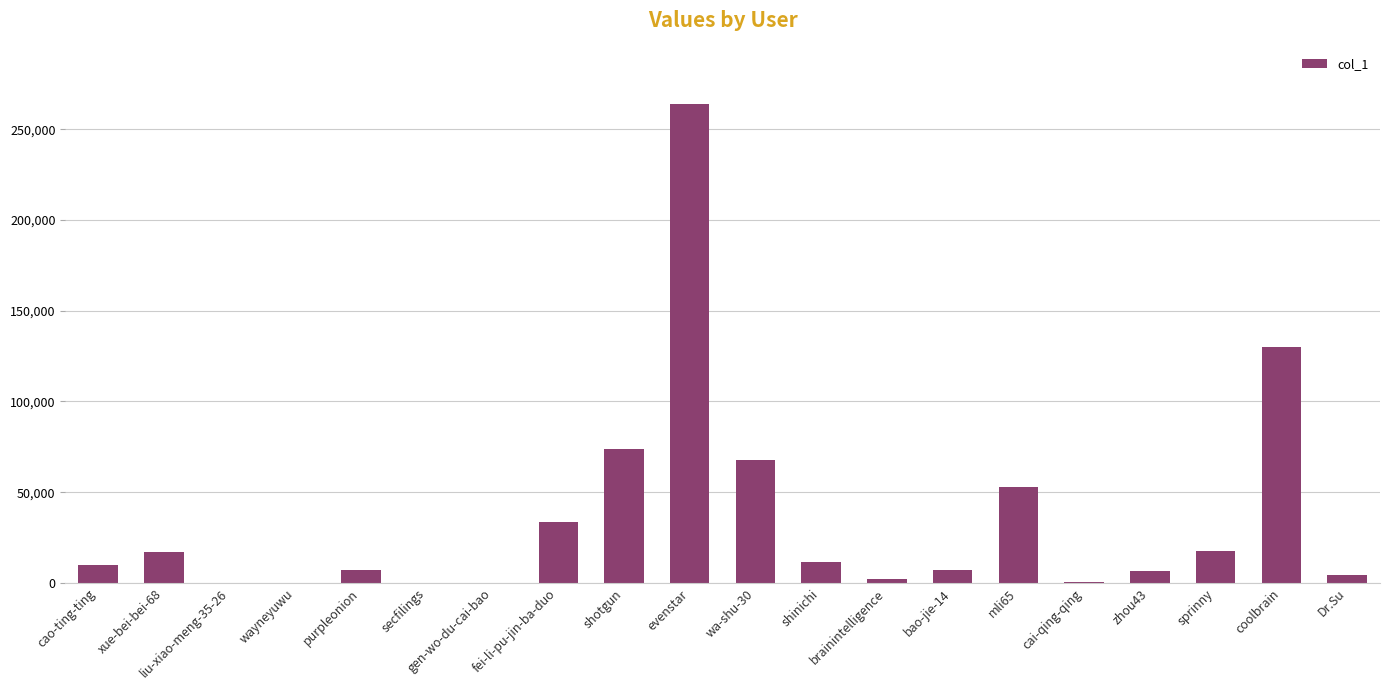

Approximately how many times larger is the value at xue-bei-bei-68 compared to sprinny?

1.0